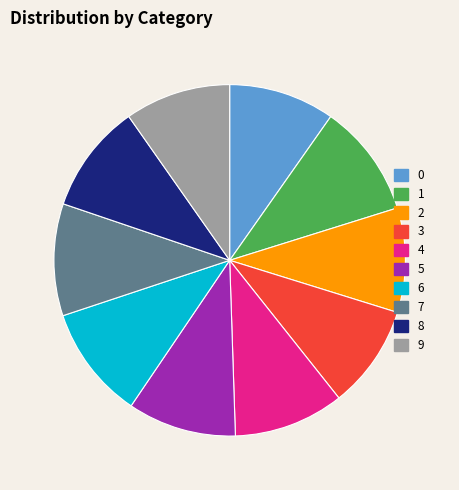

The 7 slice represents 10% of the pie. True or false?

True